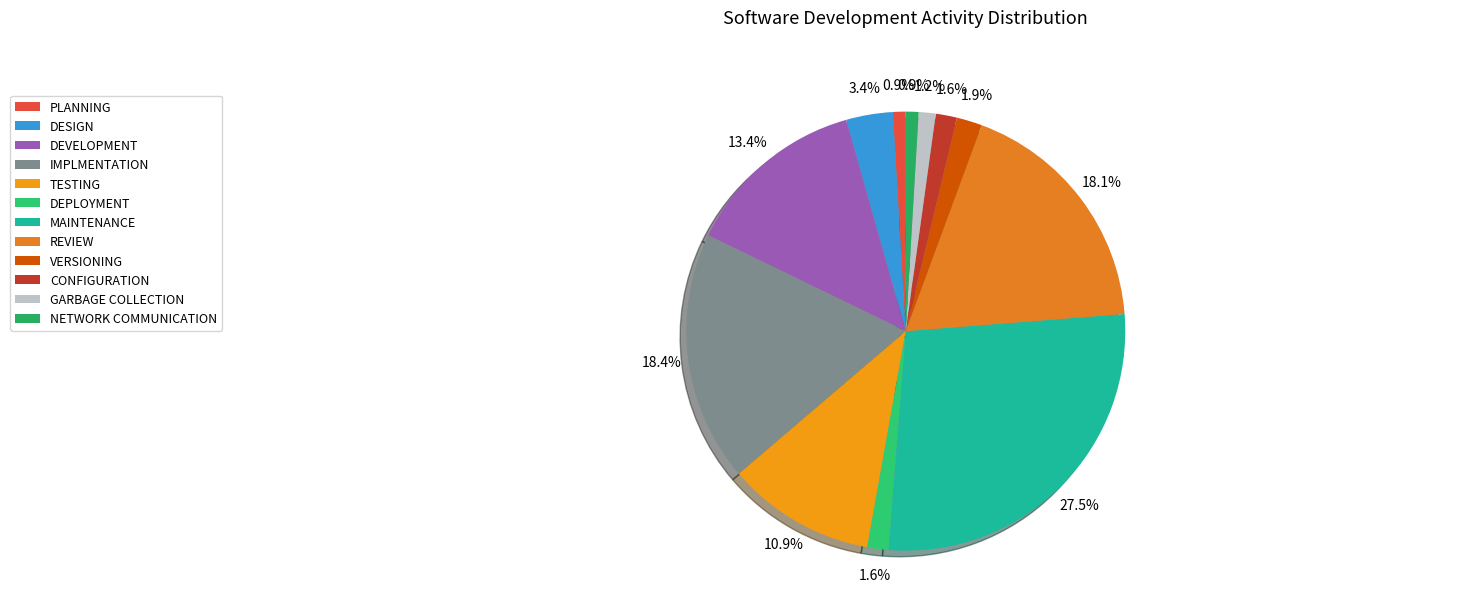

To the nearest percent, what portion does IMPLMENTATION represent?

18%